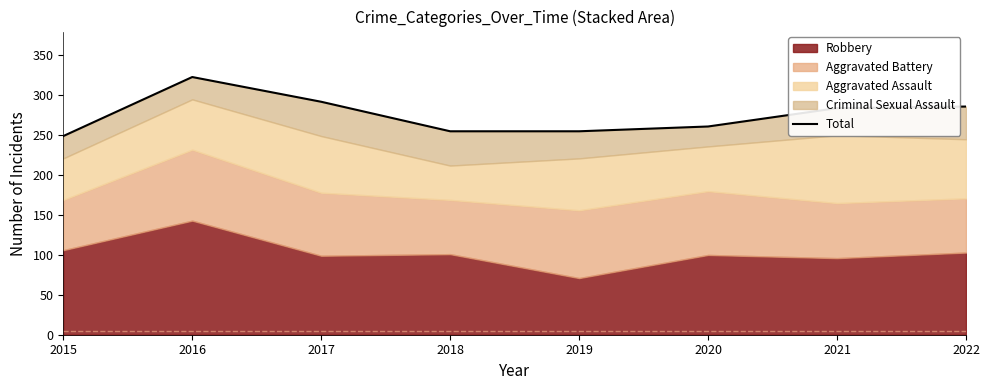

True or false: there are more than 1 points higher than both neighbors.

False